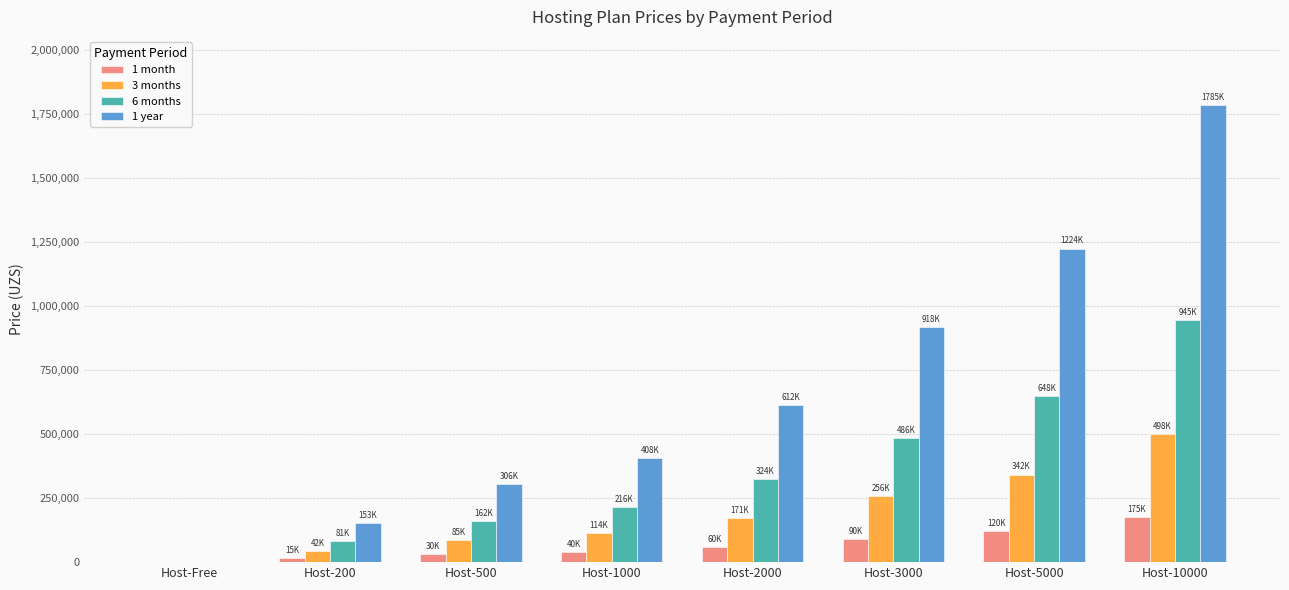

Which category has the highest value in the 1 month series?

Host-10000